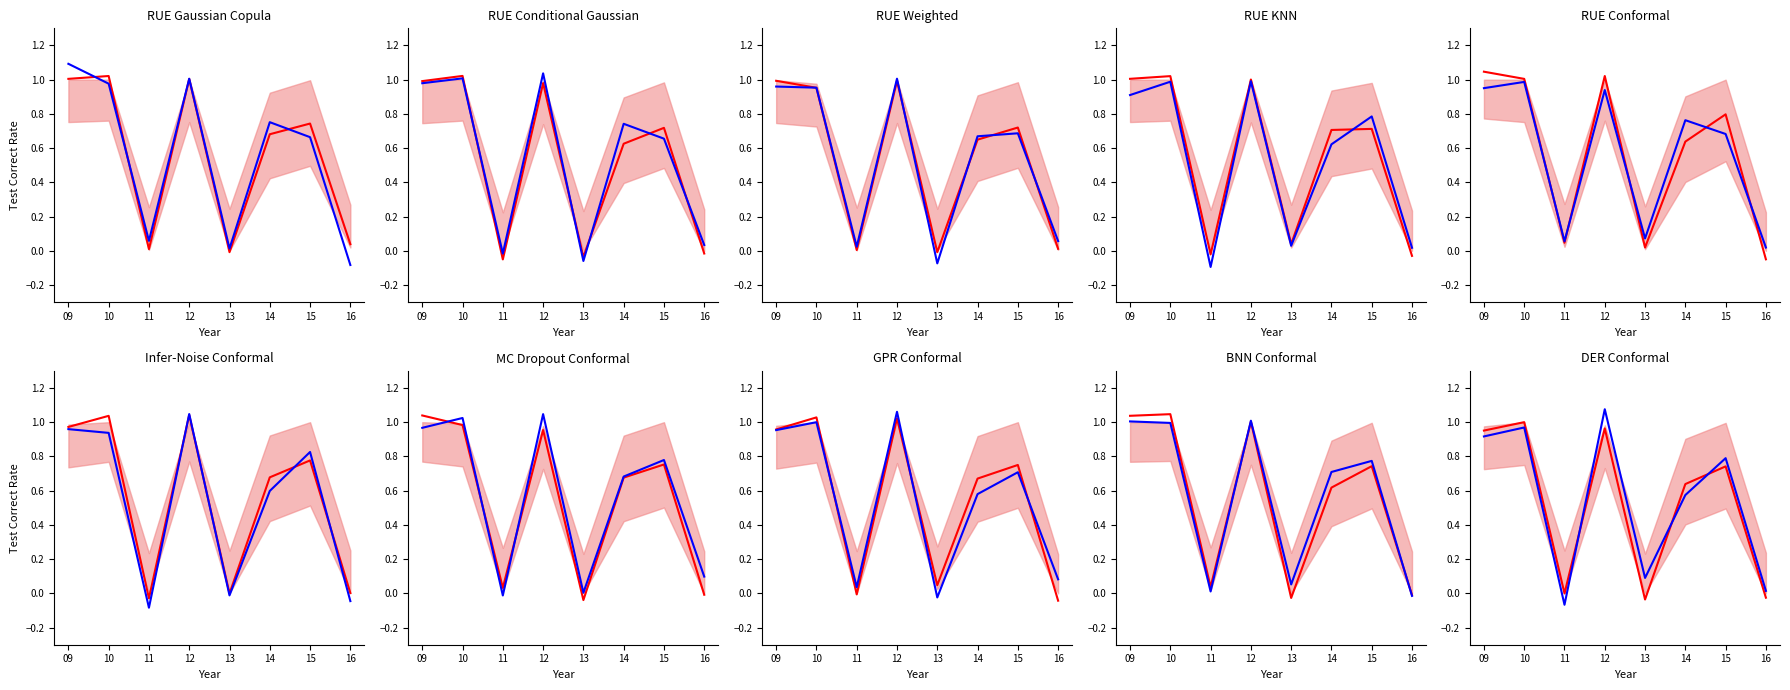

What value does the Mean Prediction series have at 09?

1.0